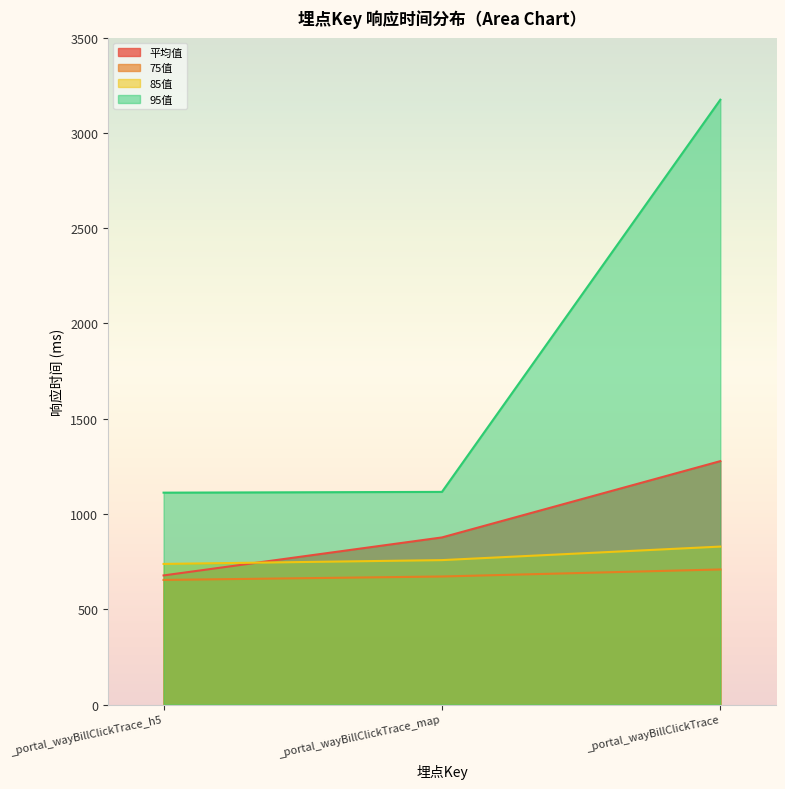

Reading left to right, extract all data points from this chart.

平均值: _portal_wayBillClickTrace_h5=677.6	_portal_wayBillClickTrace_map=877.0	_portal_wayBillClickTrace=1277.4
75值: _portal_wayBillClickTrace_h5=654.0	_portal_wayBillClickTrace_map=672.0	_portal_wayBillClickTrace=709.0
85值: _portal_wayBillClickTrace_h5=738.0	_portal_wayBillClickTrace_map=758.0	_portal_wayBillClickTrace=829.0
95值: _portal_wayBillClickTrace_h5=1112.0	_portal_wayBillClickTrace_map=1116.0	_portal_wayBillClickTrace=3174.0